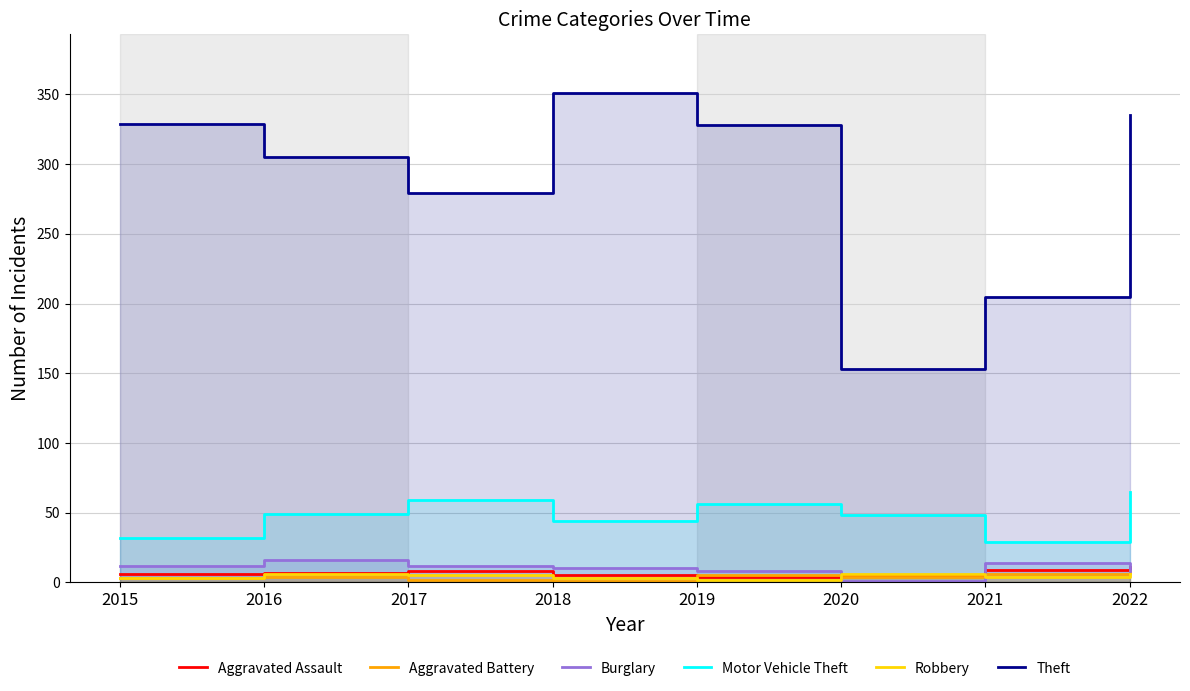

Does the chart display data point markers on the line(s)?

No